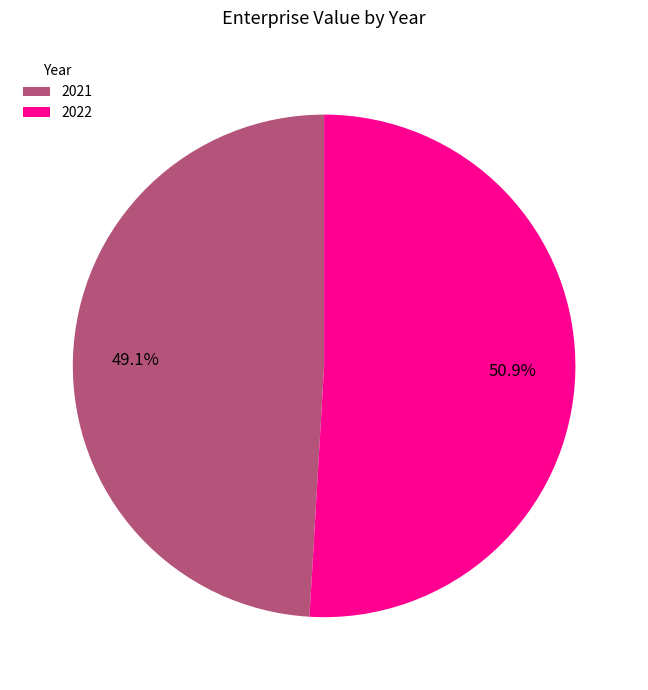

How much of the chart is everything except 2021?

50.9%